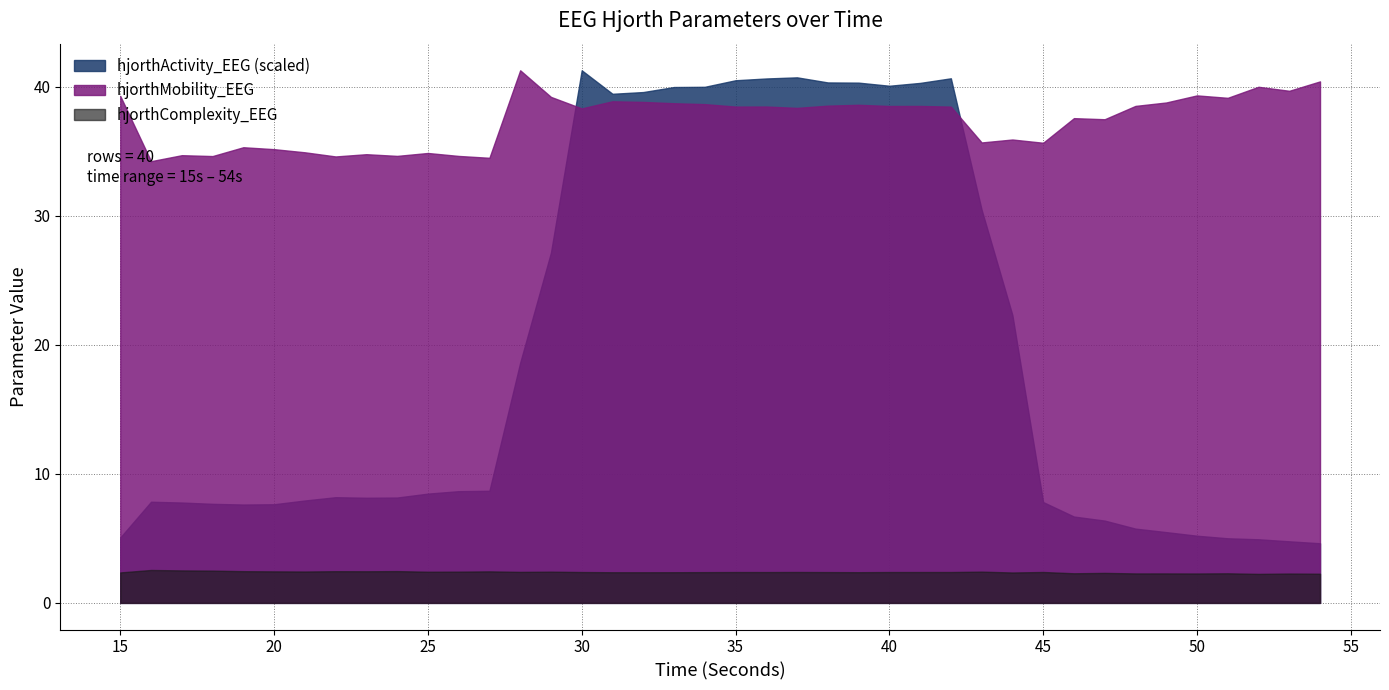

Which series has the largest total across all categories?

hjorthMobility_EEG